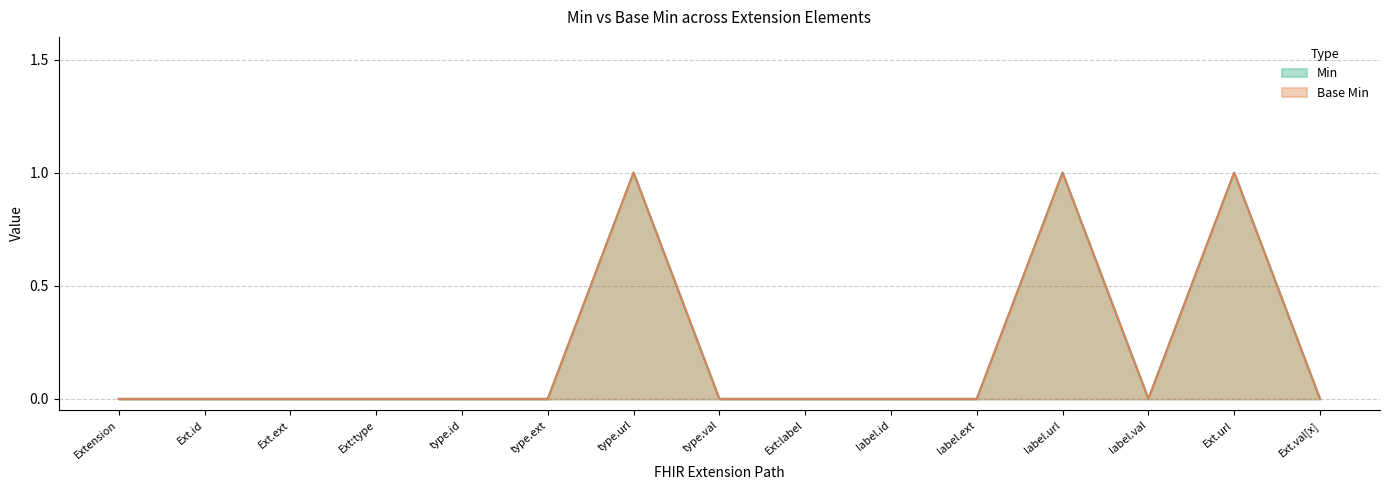

What is the total value across all series at Ext.url?

2